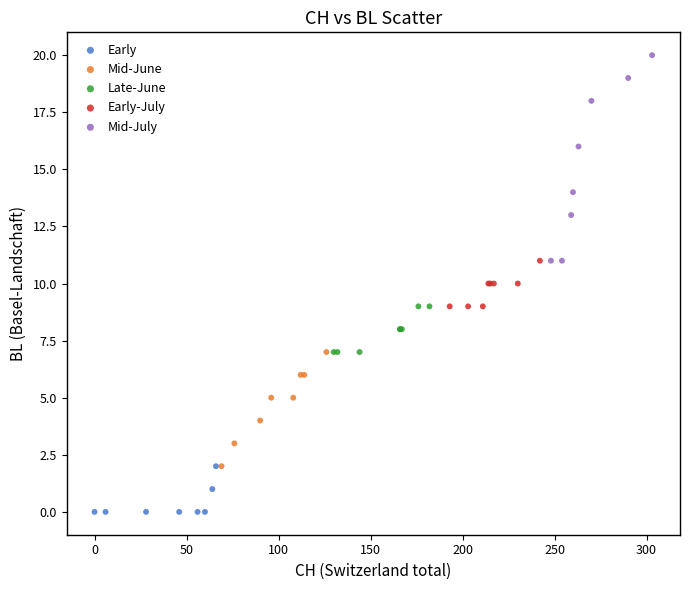

Which series reaches the minimum Y coordinate?

Early